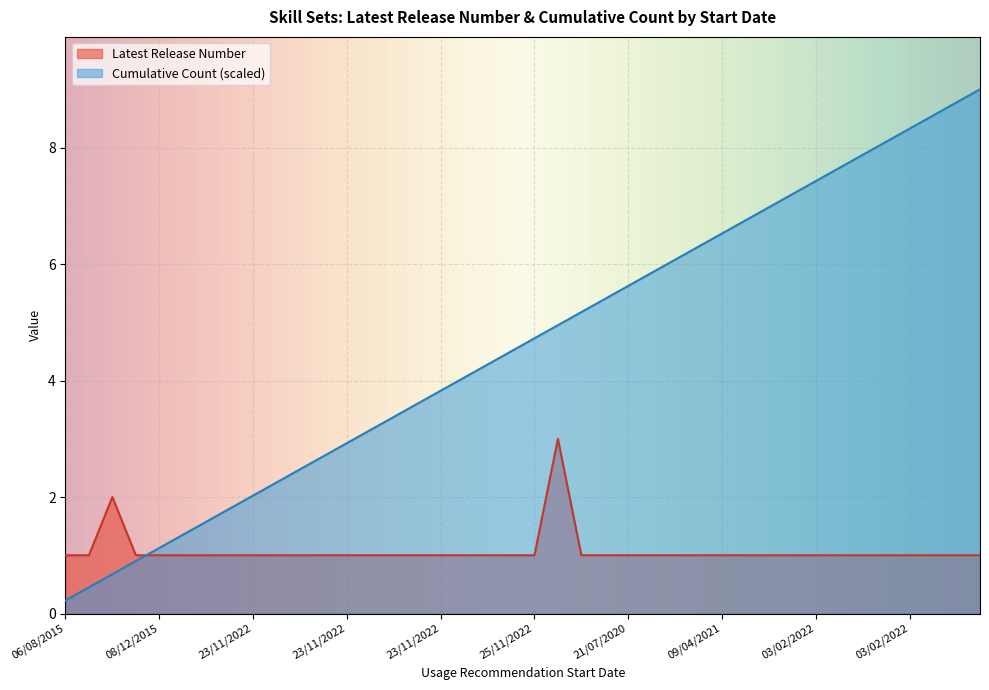

Is it true that Latest Release Number equals 1.3 at 06/08/2015?

False